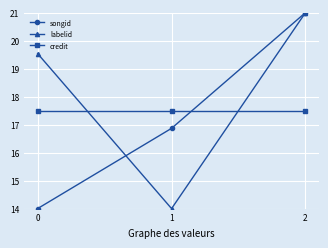

Is it true that credit equals 17.5 at 0?

True